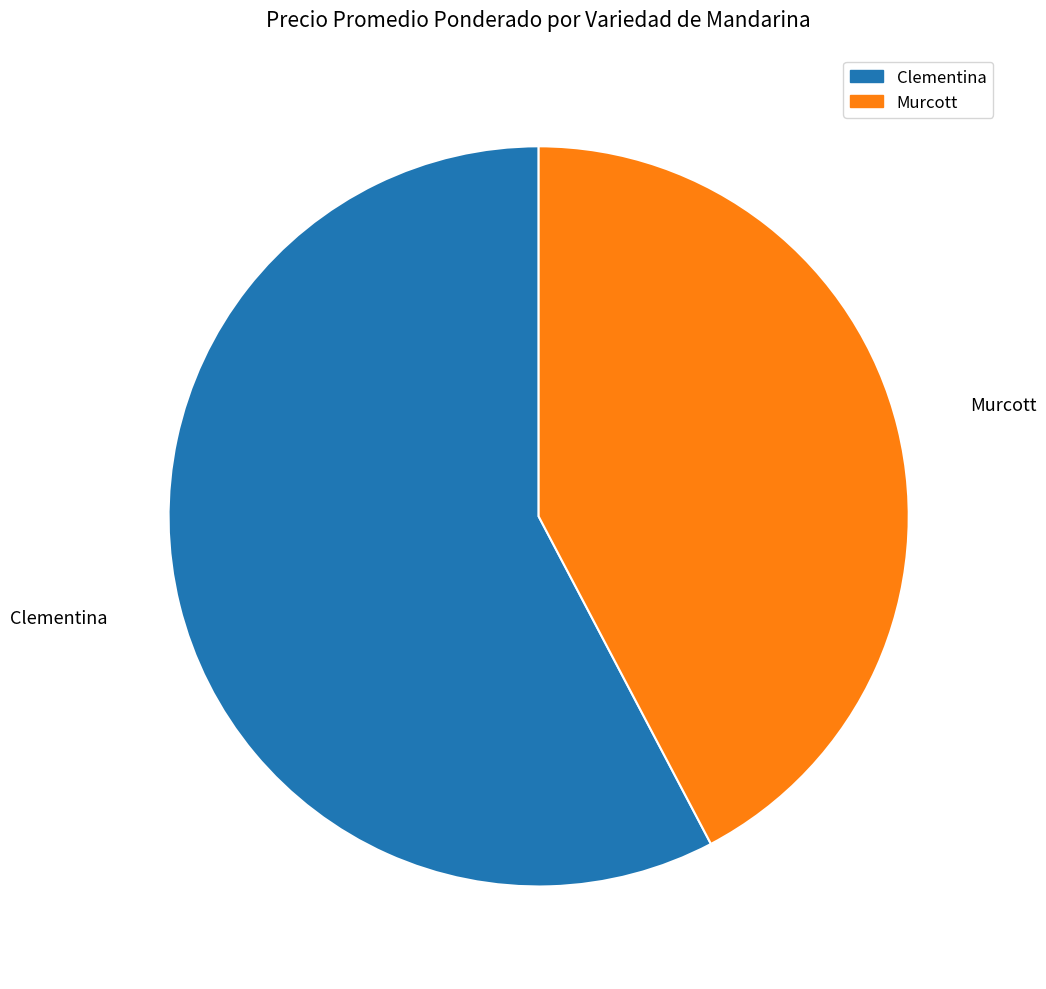

Is Clementina the majority of the pie?

Yes